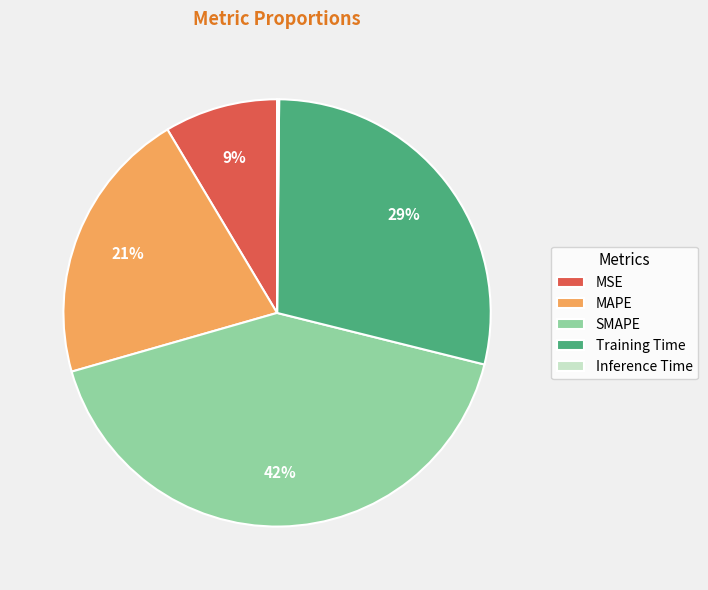

Does MAPE account for over 50% of the chart?

No